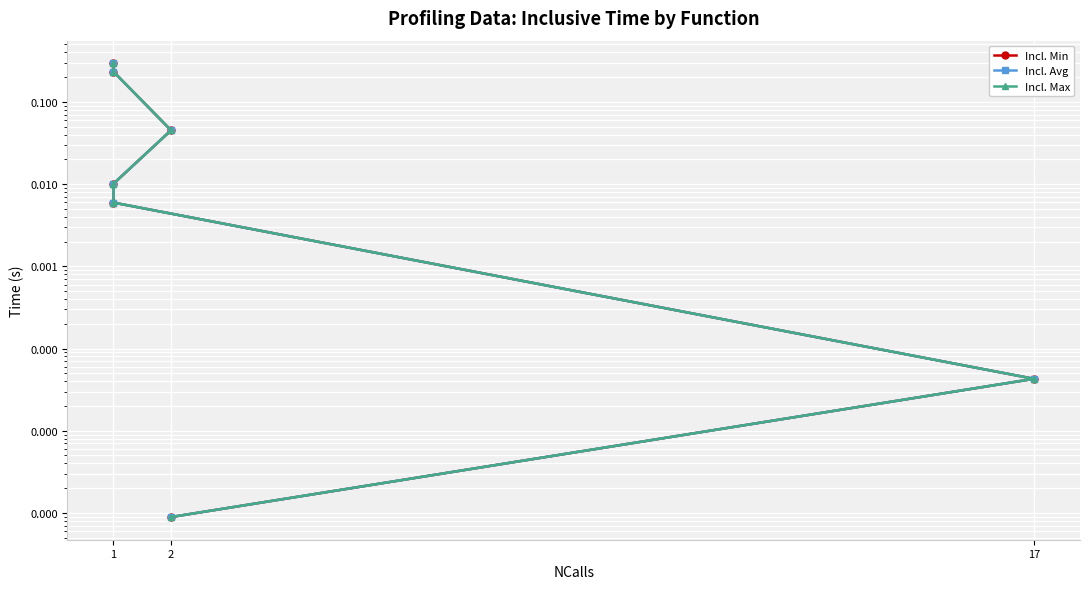

True or false: Incl. Avg has more than 2 interior local peaks.

False